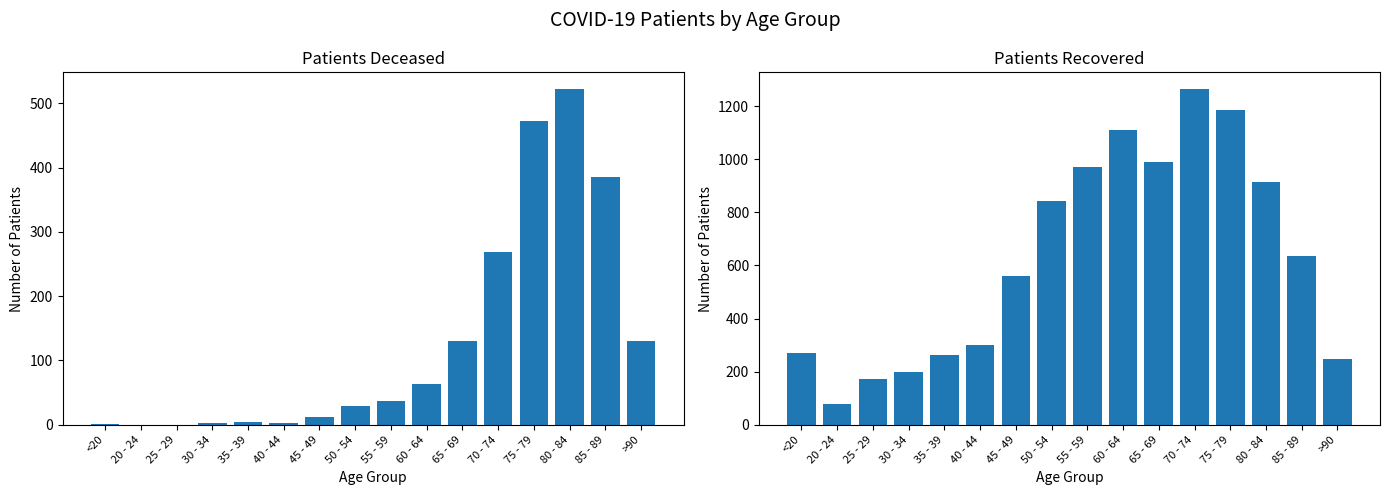

What position from the left is 45 - 49?

7